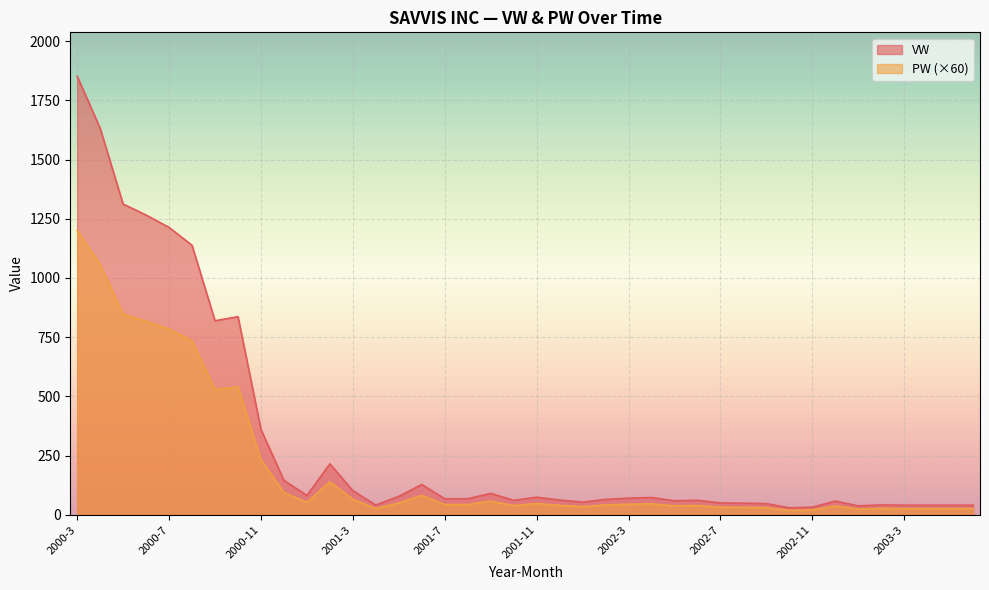

Reading left to right, extract all data points from this chart.

VW: 2000-3=1852.0	2000-4=1632.1	2000-5=1312.1	2000-6=1265.7	2000-7=1213.4	2000-8=1137.9	2000-9=819.2	2000-10=836.6	2000-11=360.2	2000-12=145.3	2001-1=81.3	2001-2=215.0	2001-3=101.7	2001-4=41.1	2001-5=77.9	2001-6=127.6	2001-7=67.6	2001-8=67.6	2001-9=90.1	2001-10=61.0	2001-11=74.2	2001-12=62.0	2002-1=53.5	2002-2=64.9	2002-3=70.1	2002-4=72.9	2002-5=59.1	2002-6=61.1	2002-7=49.9	2002-8=48.9	2002-9=47.0	2002-10=29.1	2002-11=32.0	2002-12=57.6	2003-1=37.6	2003-2=41.4	2003-3=40.4	2003-4=40.4	2003-5=40.4	2003-6=40.4
PW: 2000-3=1200.0	2000-4=1057.5	2000-5=847.5	2000-6=817.5	2000-7=783.8	2000-8=735.0	2000-9=528.8	2000-10=540.0	2000-11=232.5	2000-12=93.8	2001-1=52.5	2001-2=138.8	2001-3=65.6	2001-4=26.2	2001-5=49.8	2001-6=81.6	2001-7=43.2	2001-8=43.2	2001-9=57.6	2001-10=39.0	2001-11=47.4	2001-12=39.6	2002-1=34.2	2002-2=41.5	2002-3=44.4	2002-4=46.2	2002-5=37.7	2002-6=39.0	2002-7=31.8	2002-8=31.2	2002-9=30.0	2002-10=18.6	2002-11=20.4	2002-12=36.8	2003-1=24.0	2003-2=26.4	2003-3=25.8	2003-4=25.8	2003-5=25.8	2003-6=25.8